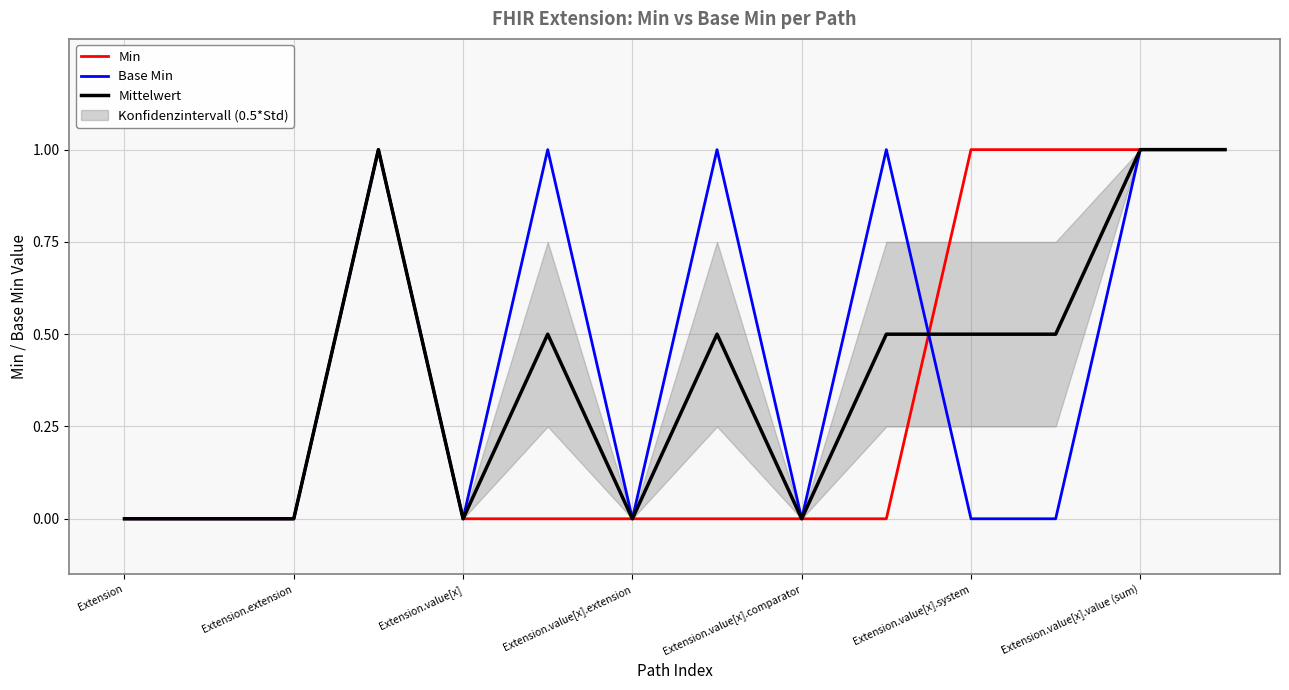

What is the greatest value displayed?

1.0